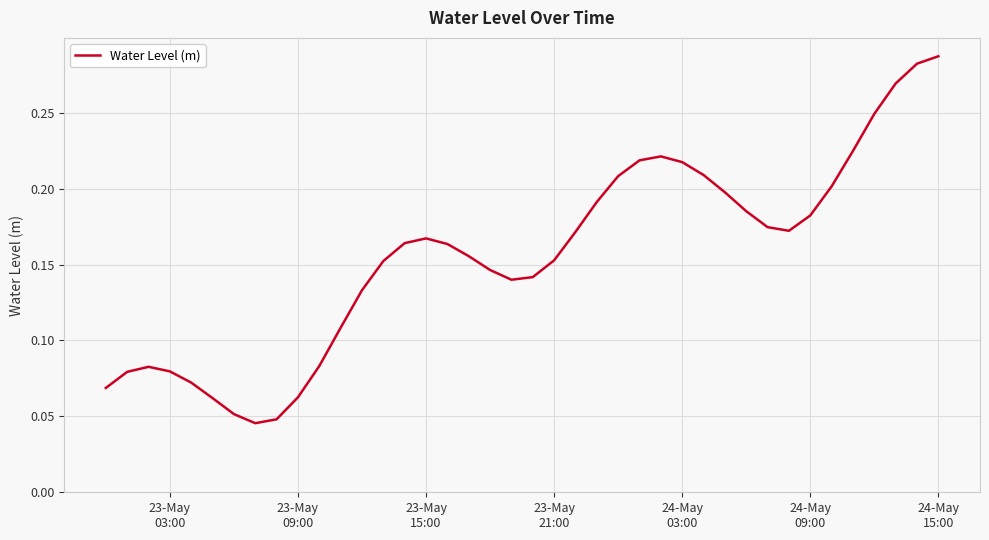

Does the chart display data point markers on the line(s)?

No